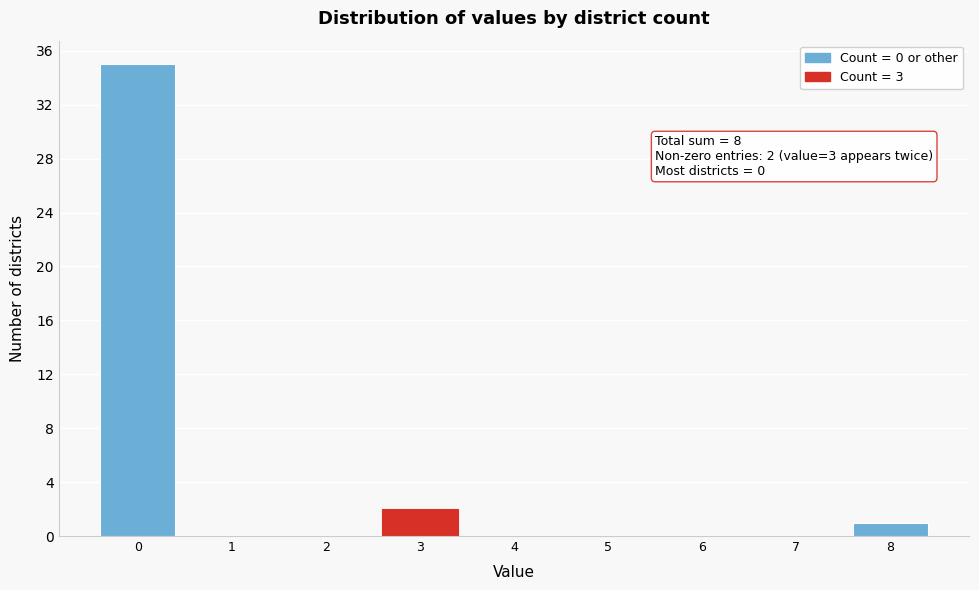

Reading right to left, list all the values displayed in this chart.

8=1	7=0	6=0	5=0	4=0	3=2	2=0	1=0	0=35